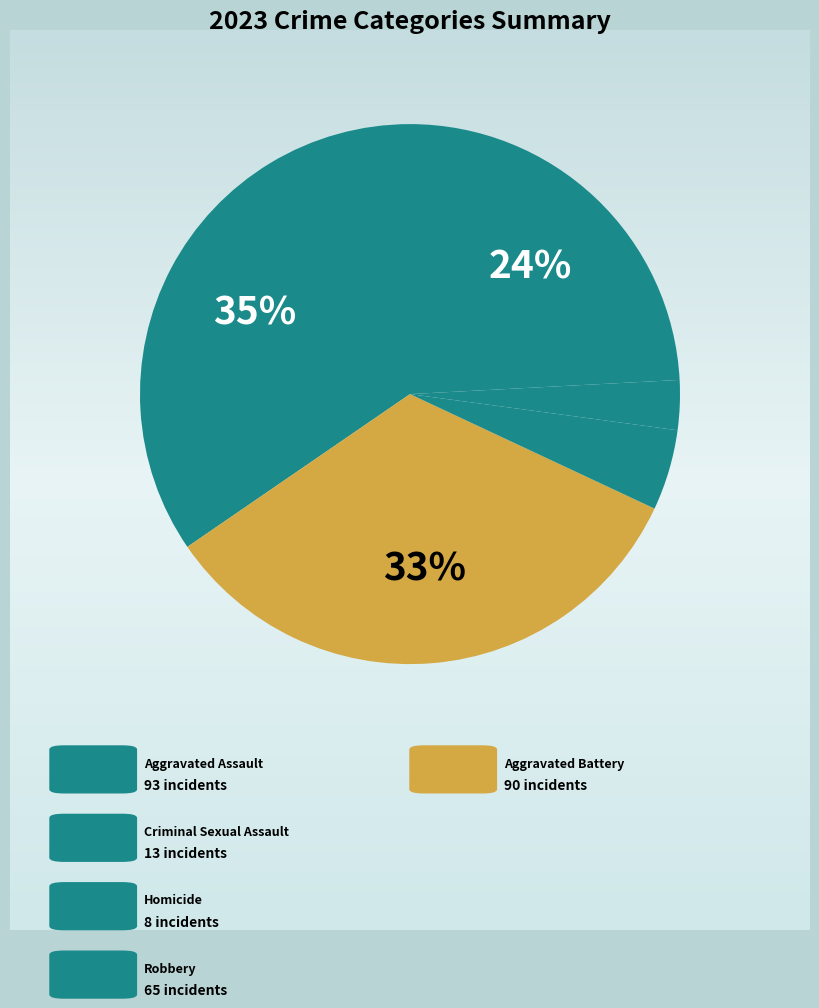

Combined, do Aggravated Assault and Robbery account for over 50%?

Yes